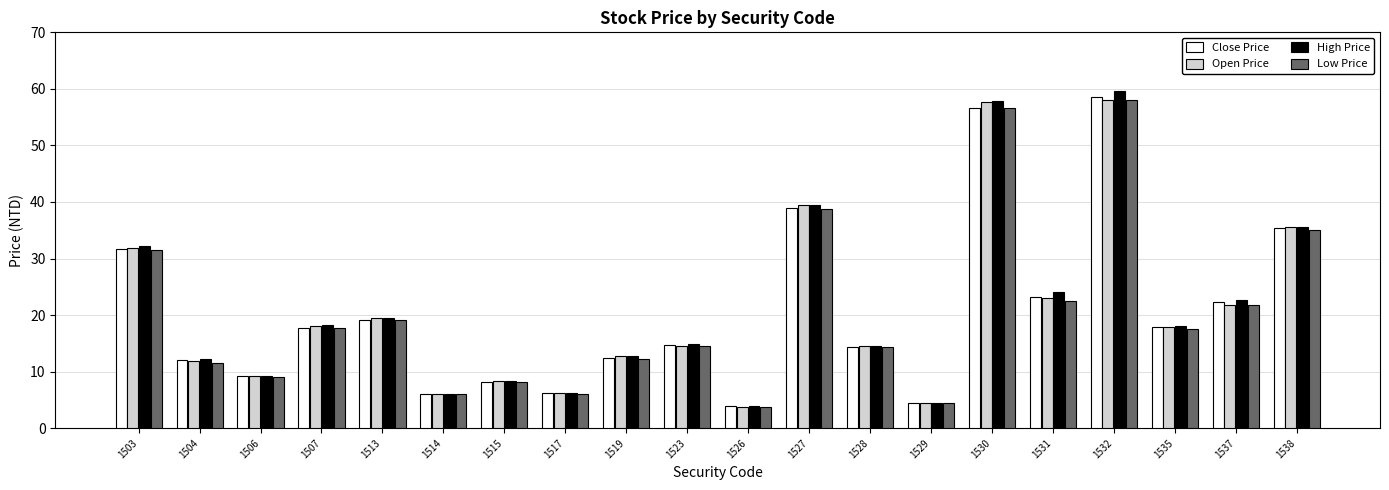

How many bars are there in total?

80